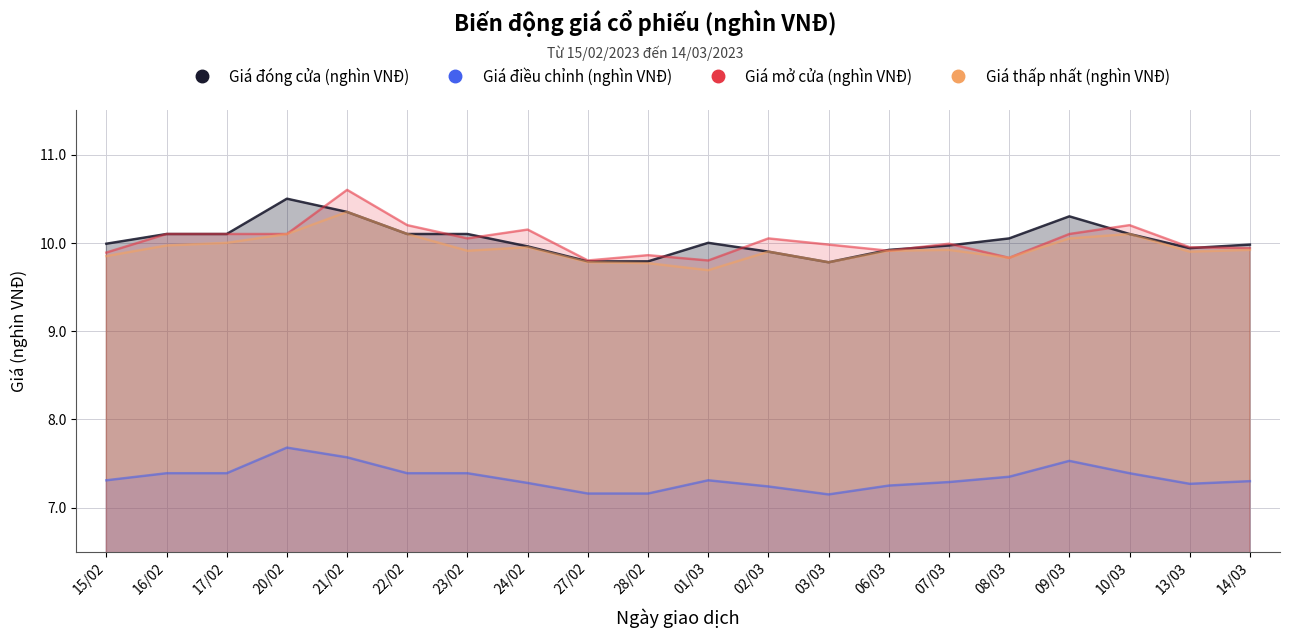

The value of Giá điều chỉnh (nghìn VNĐ) at 22/02 is 7.4. True or false?

True